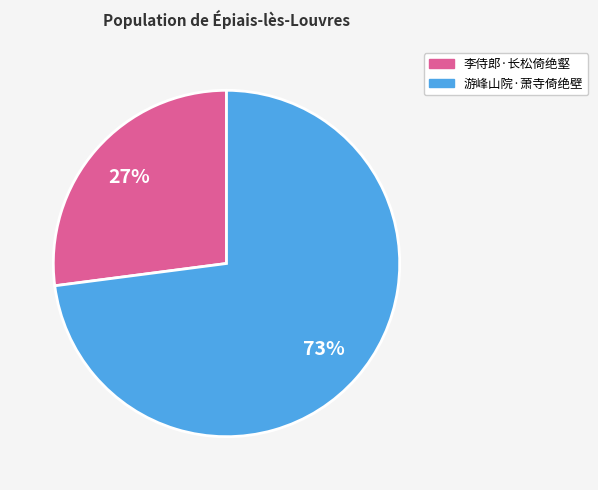

What percentage is the 李侍郎·长松倚绝壑 slice, to the nearest percent?

27%